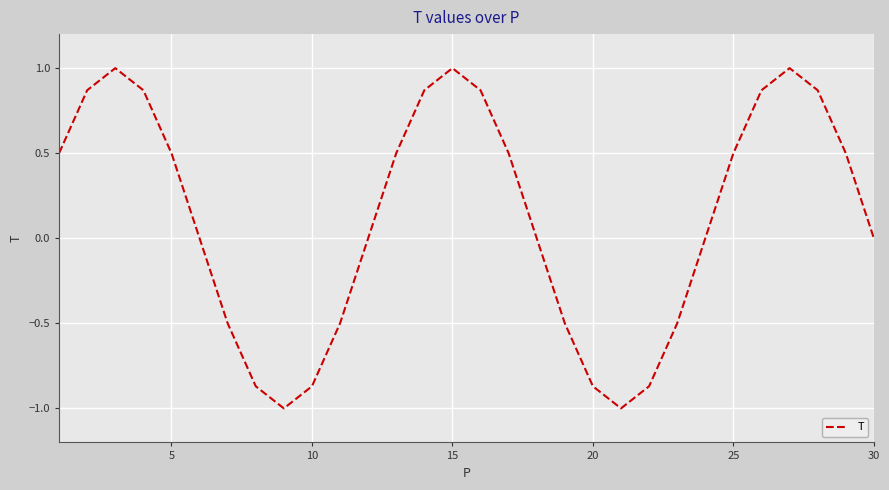

How many interior local peaks (higher than both neighbors) does the data have?

3